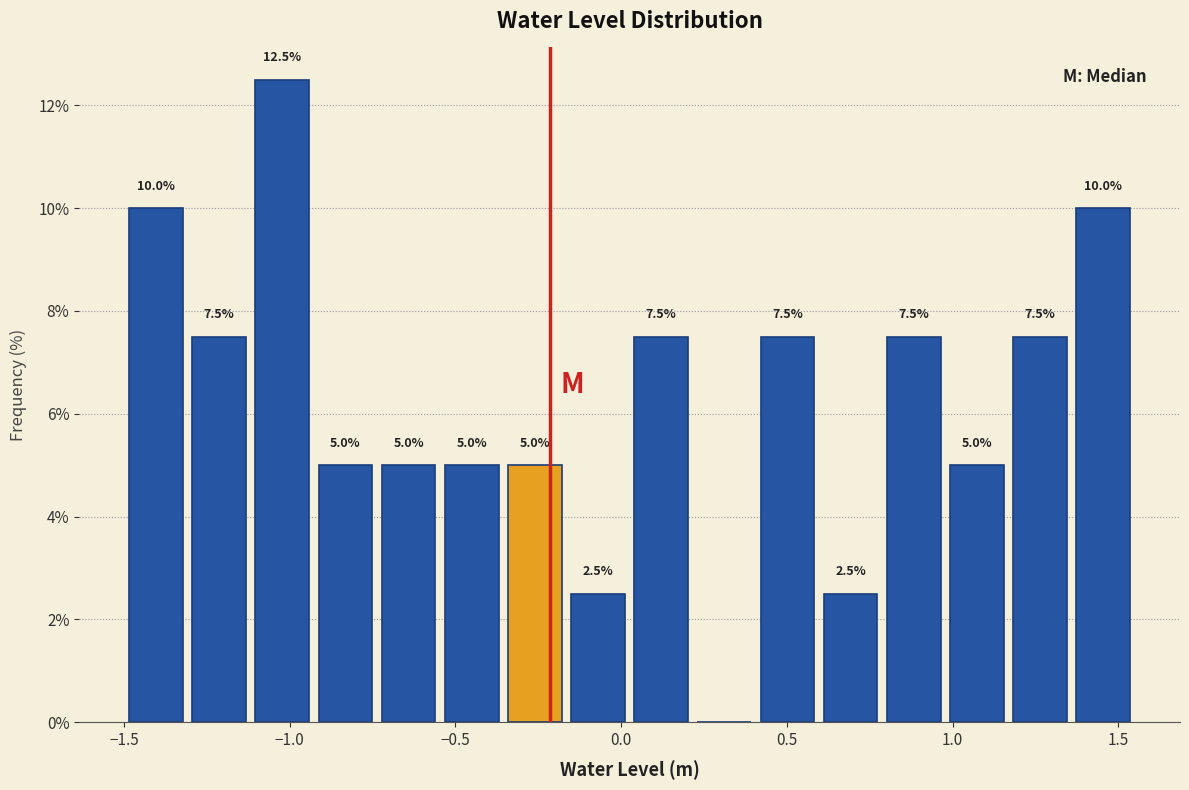

Around what value on the x-axis is the tallest bar? Give the approximate position of its centre, as read against the axis.

-1.00